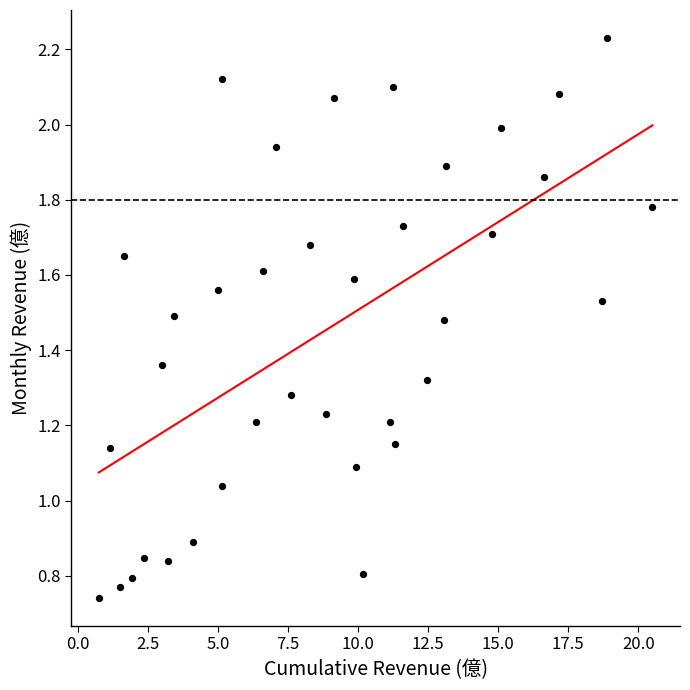

What is the range of X values (max minus min)?

19.8